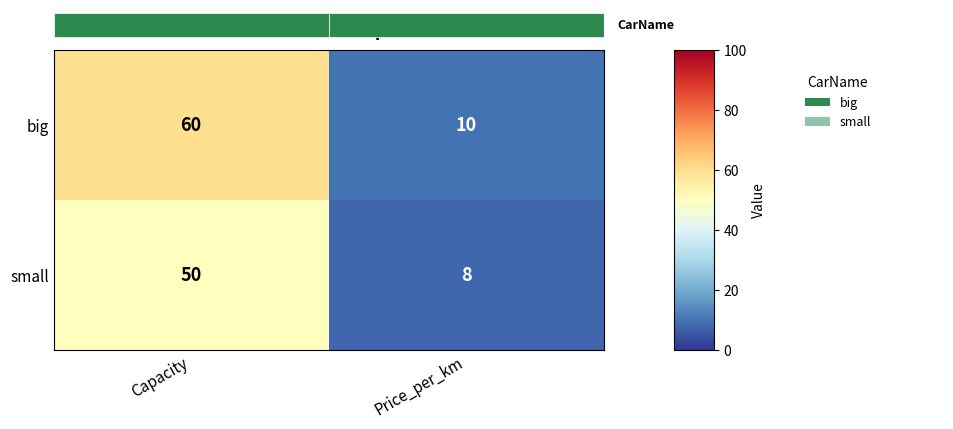

Which label corresponds to the largest value in the chart?

Capacity